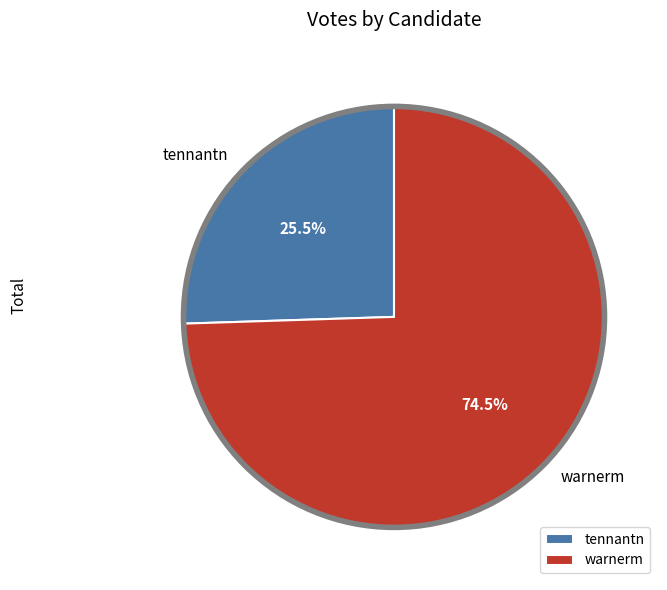

What is the smallest slice in the pie chart?

tennantn